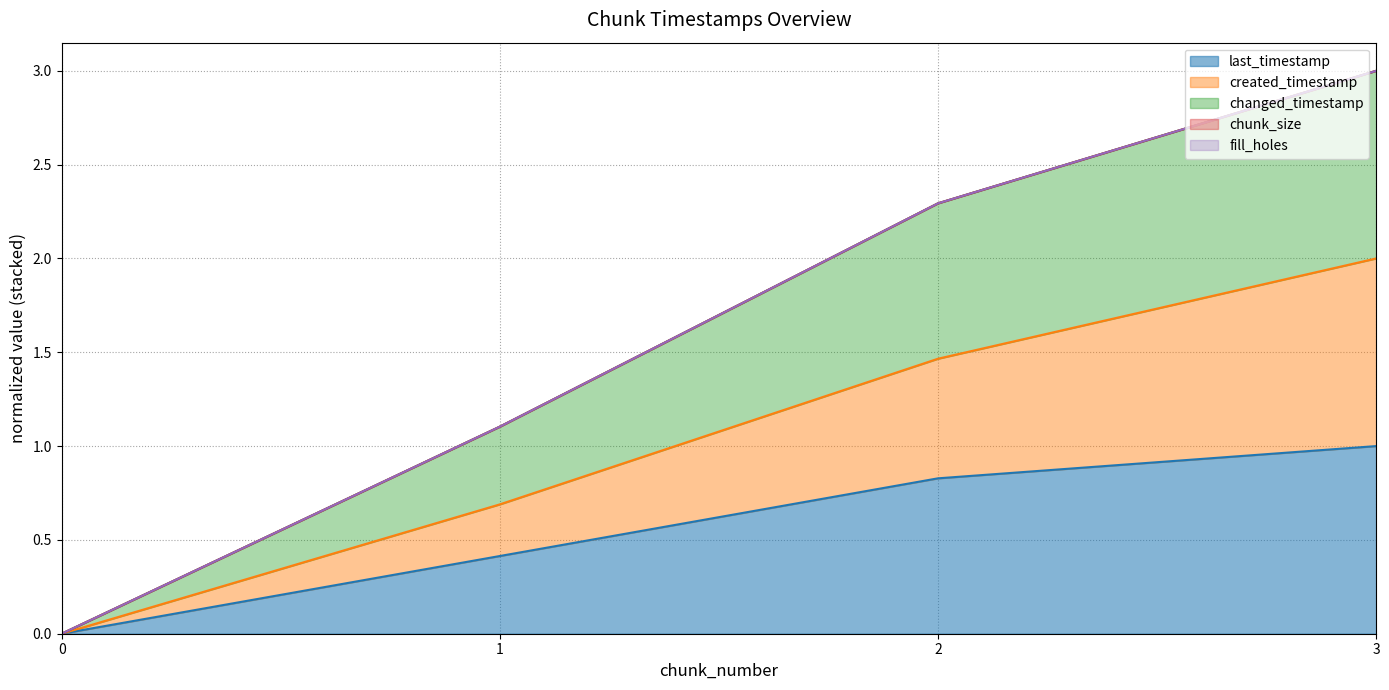

Does the chart have visible grid lines?

Yes